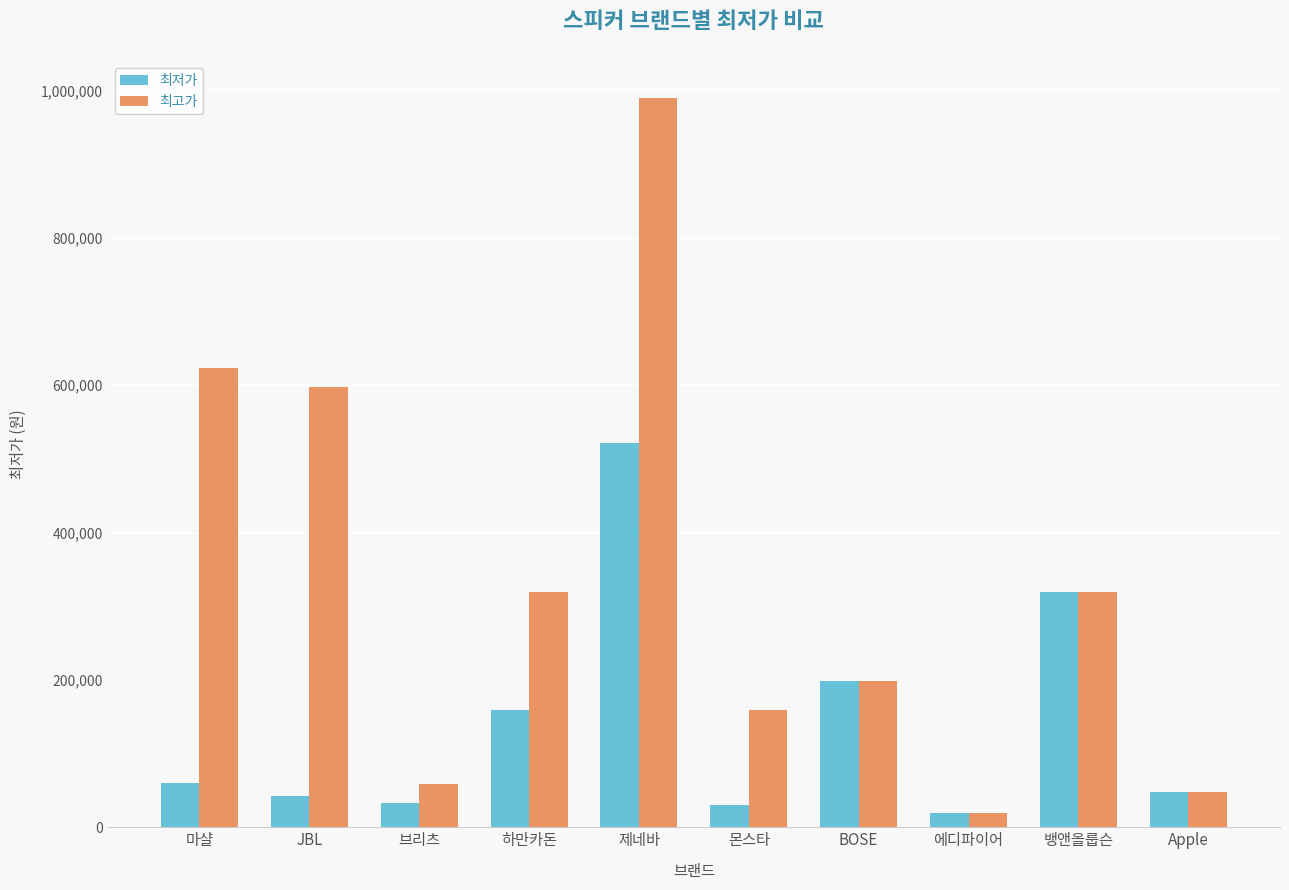

Rank the series by their maximum value, from lowest to highest.

최저가, 최고가